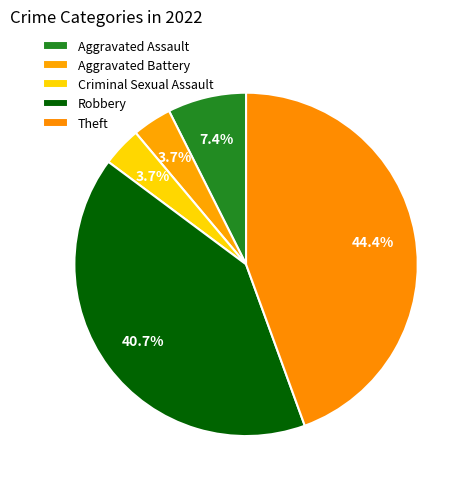

To the nearest percent, what is the difference between the largest and smallest slice percentages?

41%